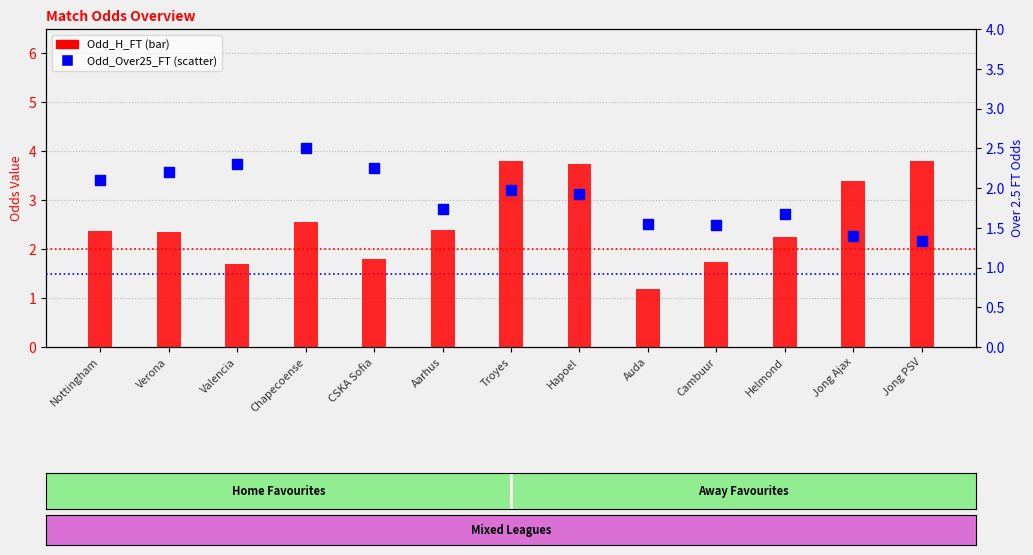

Which series contains the lowest Y value?

Odd_H_FT